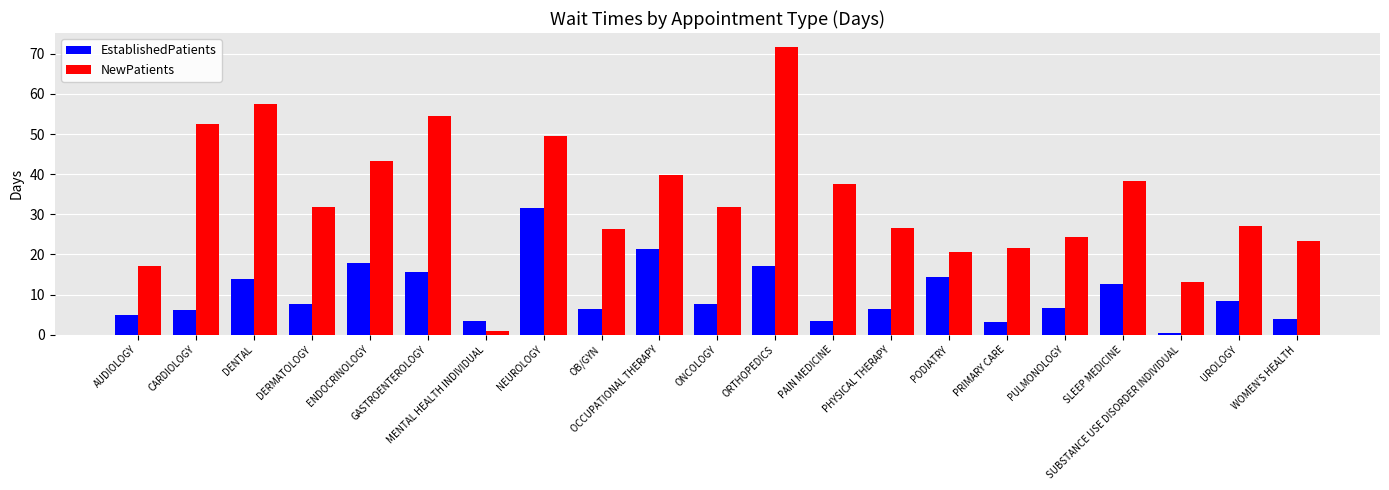

At SLEEP MEDICINE, list the series in order from smallest to largest.

EstablishedPatients, NewPatients